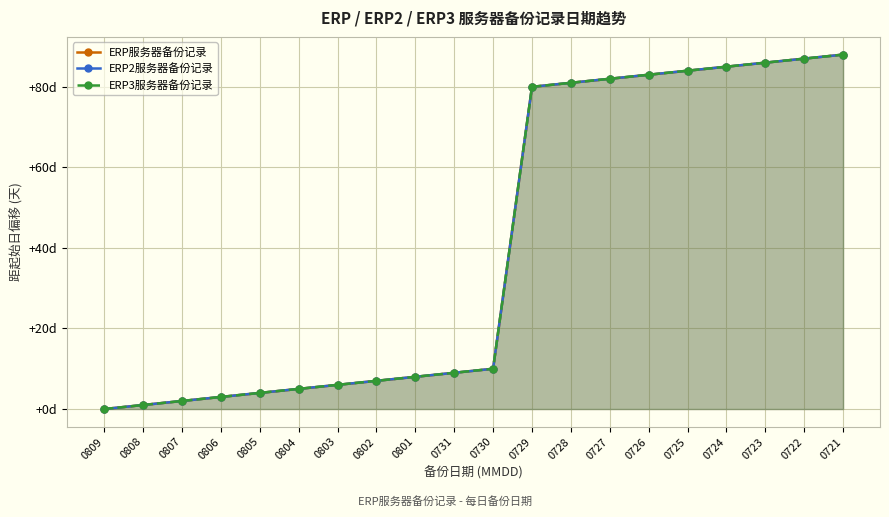

At 0808, list the series in order from smallest to largest.

ERP服务器备份记录, ERP2服务器备份记录, ERP3服务器备份记录